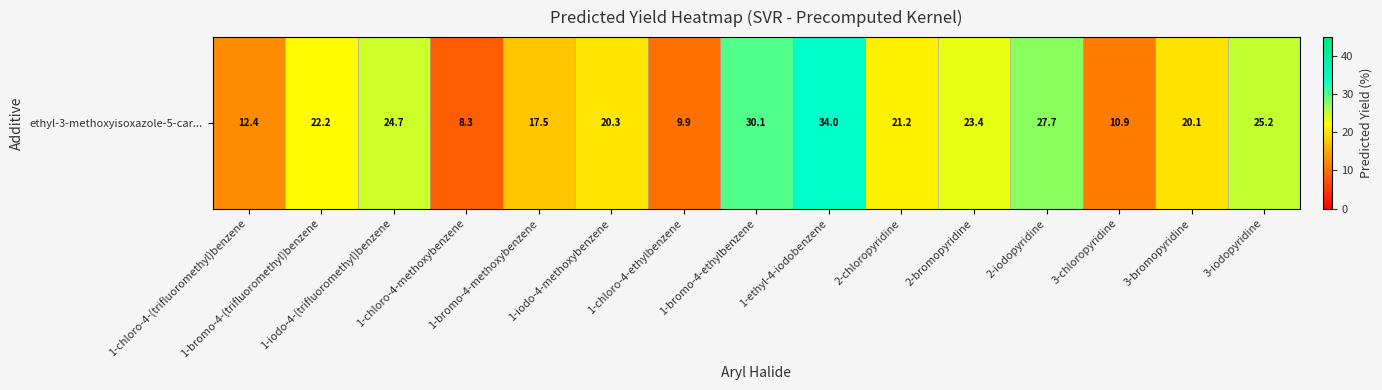

How many values exceed 21?

8